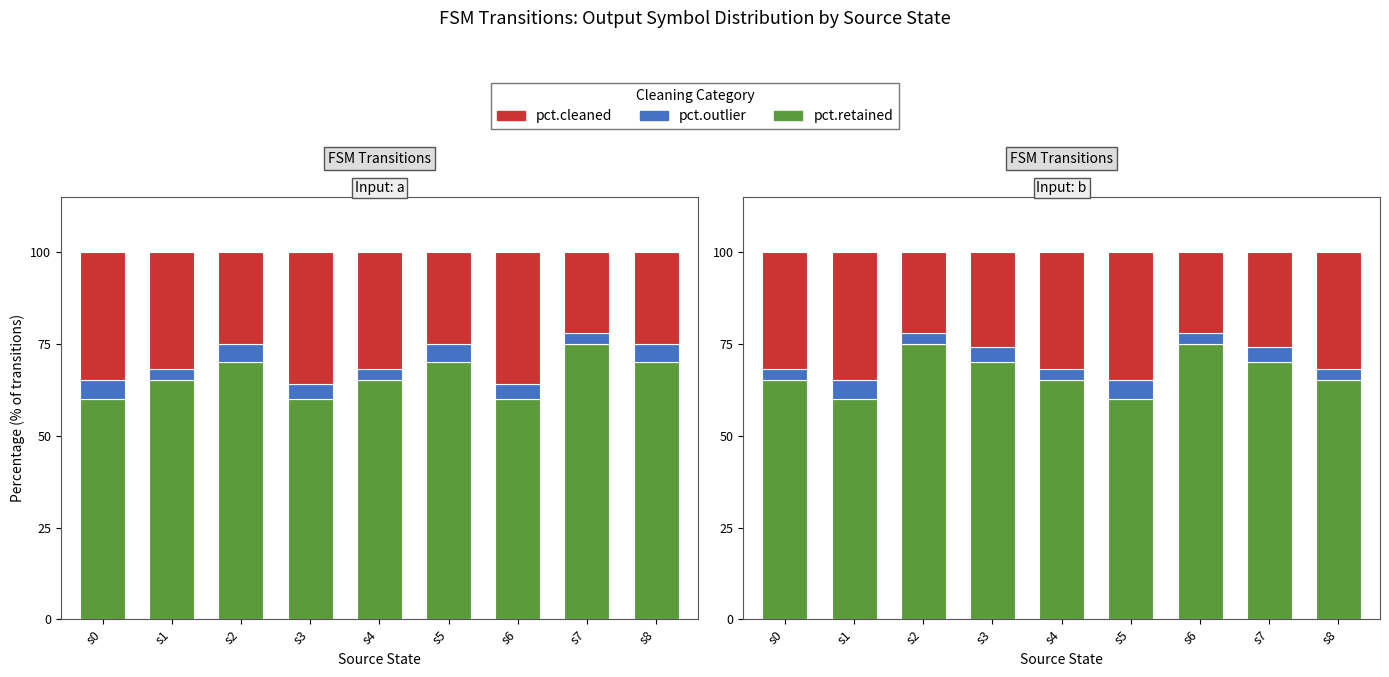

Where is pct.retained nearest to the value 67?

s0